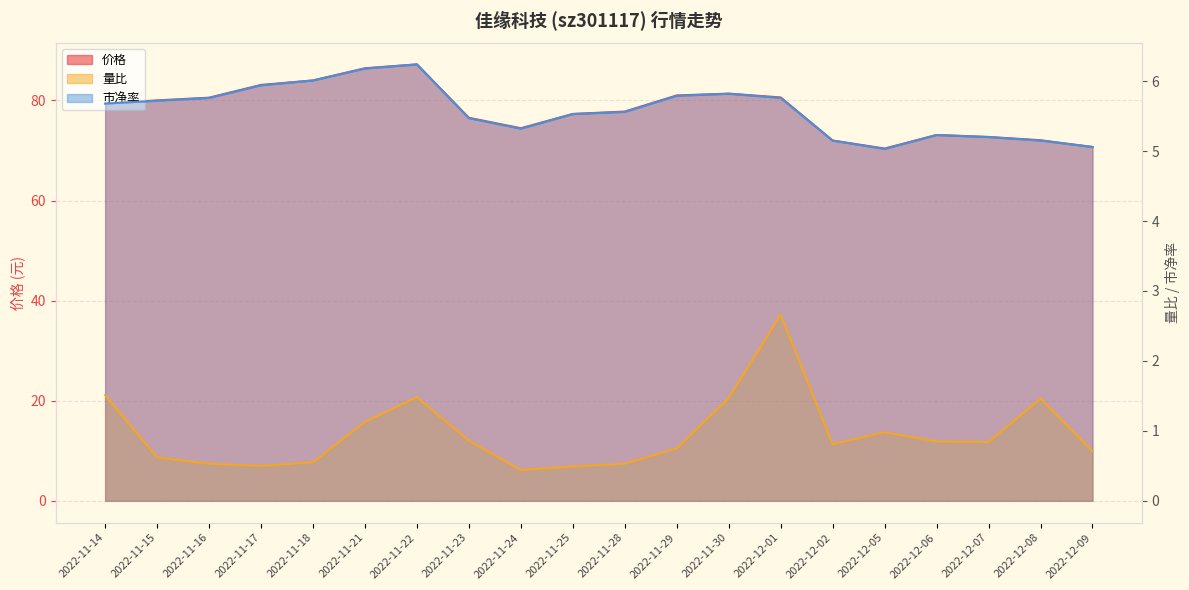

What is the spread (max minus min) of values at 2022-11-17?

82.6